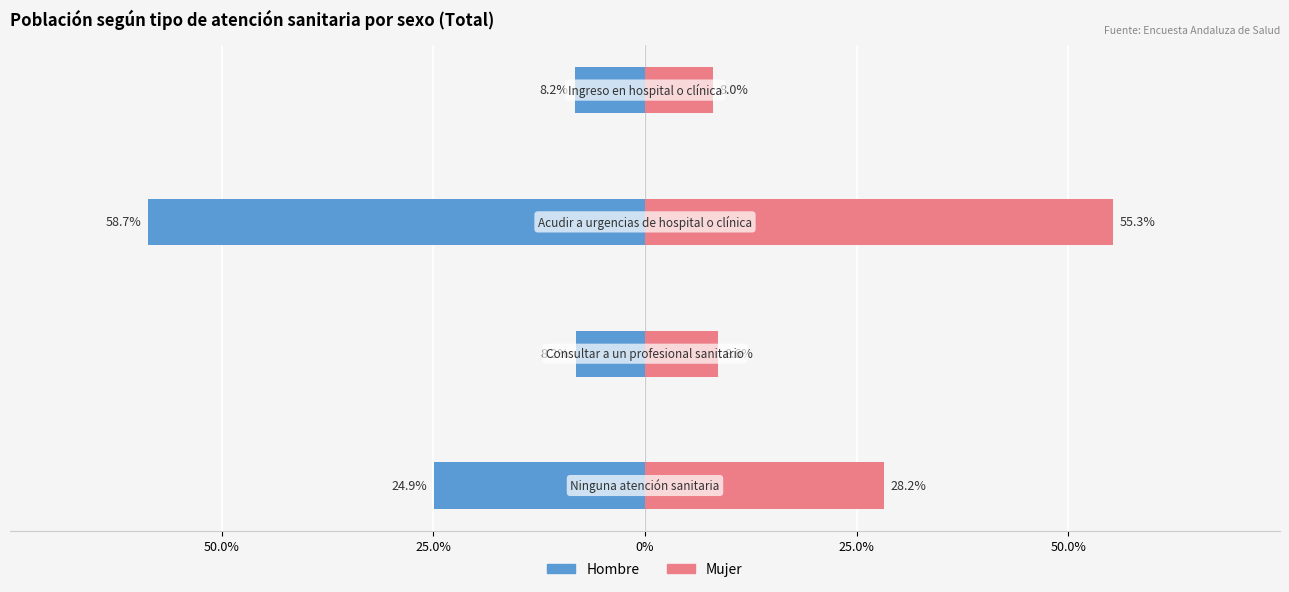

What are all the series names shown in the legend?

Hombre, Mujer